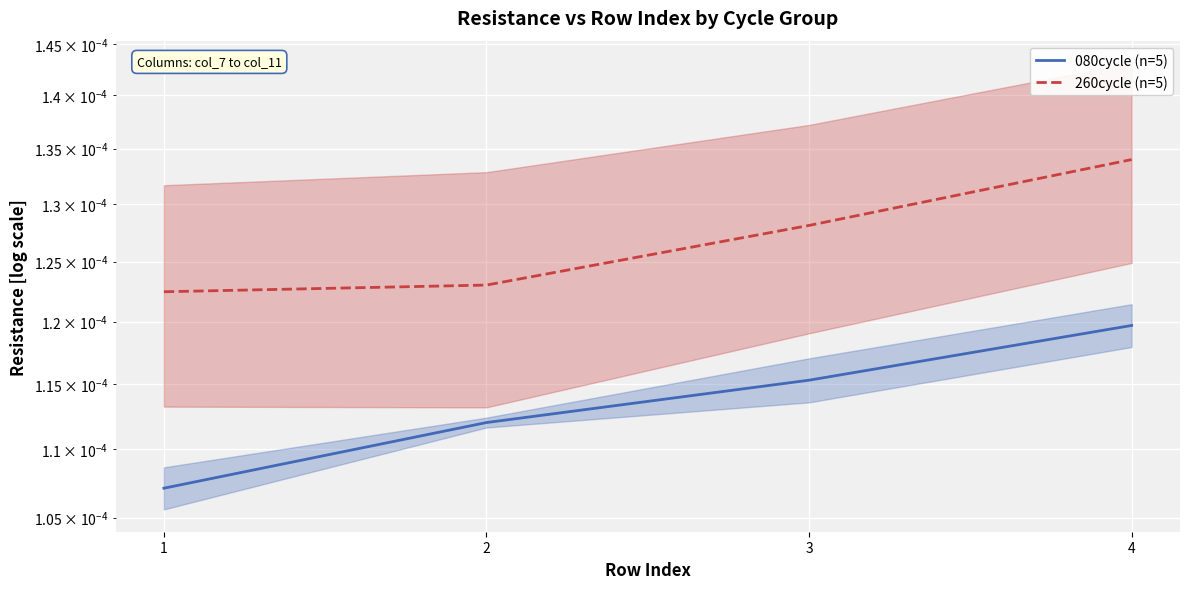

Count the number of data series in this chart.

2